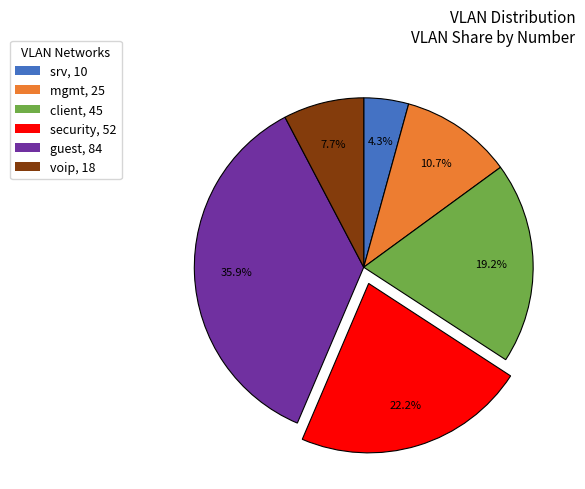

Approximately how many times larger is the value at voip, 18 compared to mgmt, 25?

0.7